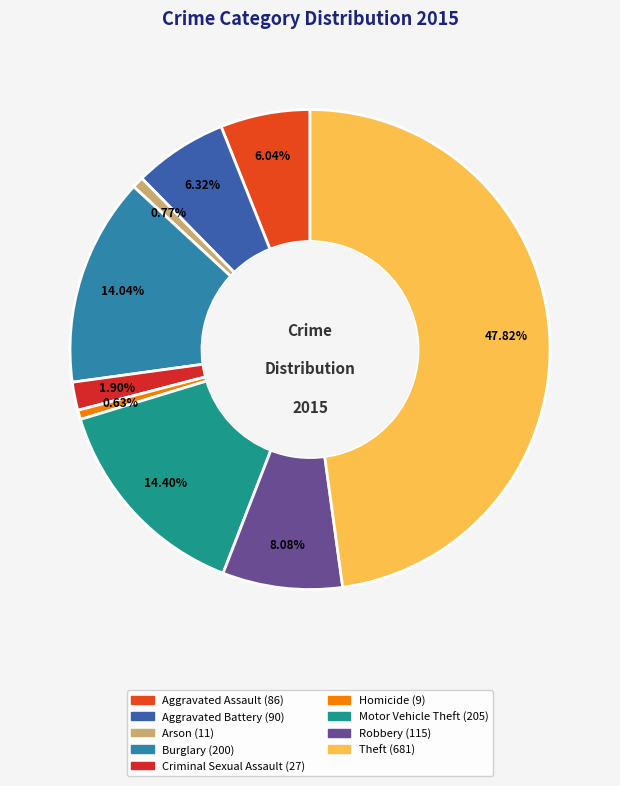

Rank the categories by value from highest to lowest.

Theft, Motor Vehicle Theft, Burglary, Robbery, Aggravated Battery, Aggravated Assault, Criminal Sexual Assault, Arson, Homicide